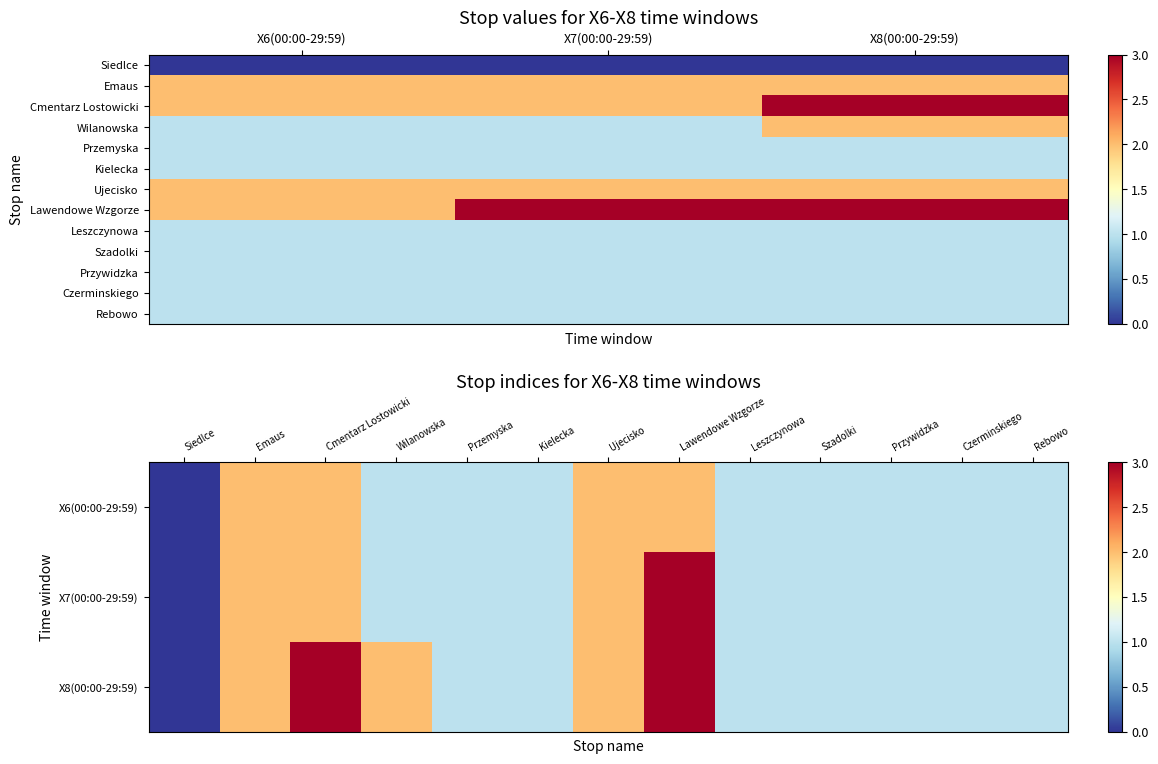

Rank the series at 0 from lowest to highest value.

Siedlce, Wilanowska, Przemyska, Kielecka, Leszczynowa, Szadolki, Przywidzka, Czerminskiego, Rebowo, Emaus, Cmentarz Lostowicki, Ujecisko, Lawendowe Wzgorze